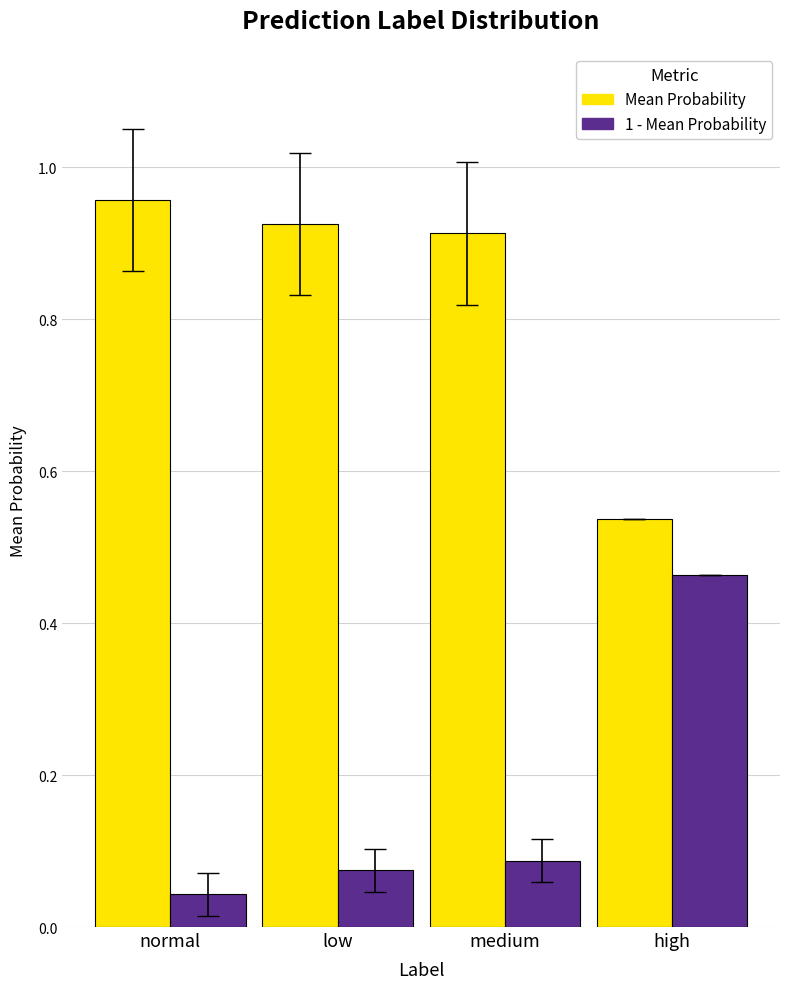

What are all the series names shown in the legend?

Mean Probability, 1 - Mean Probability